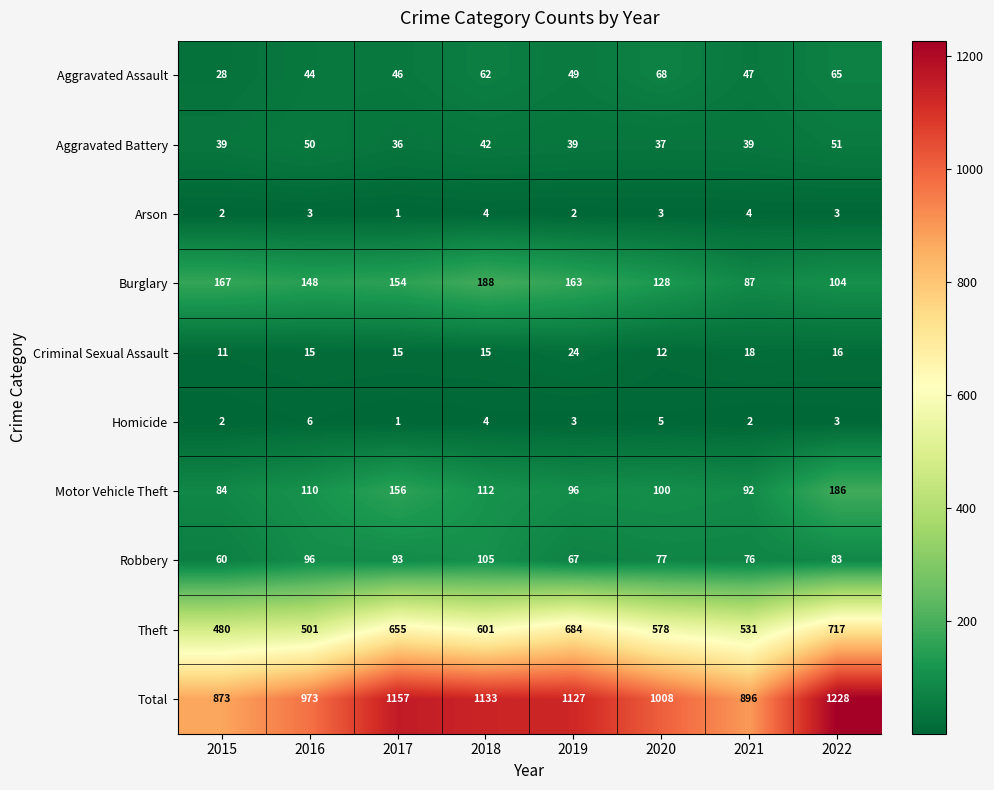

How many series are shown in this chart?

10